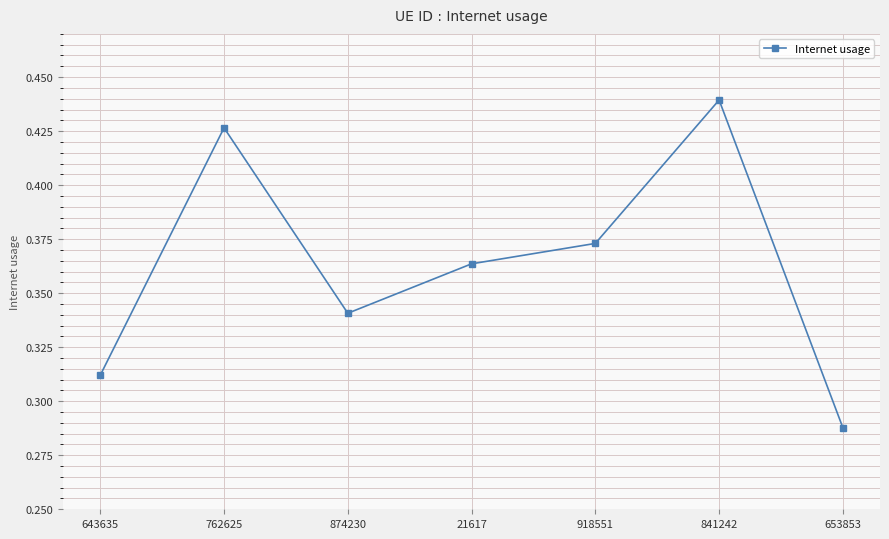

True or false: the data has more than 1 interior local peaks.

True